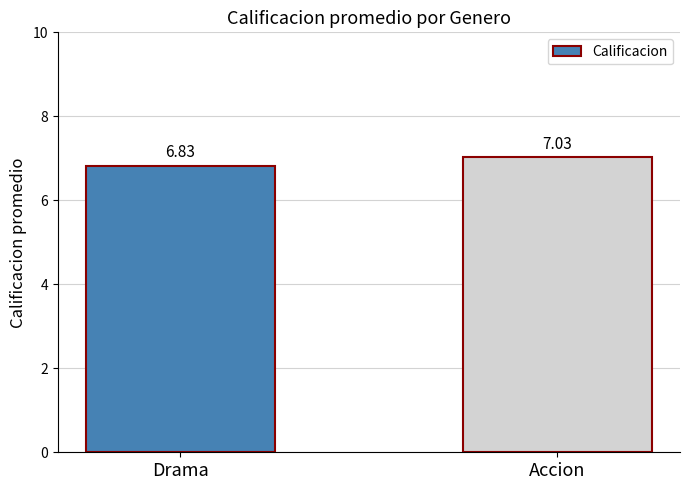

What is the sum of the values at Drama and Accion?

13.9